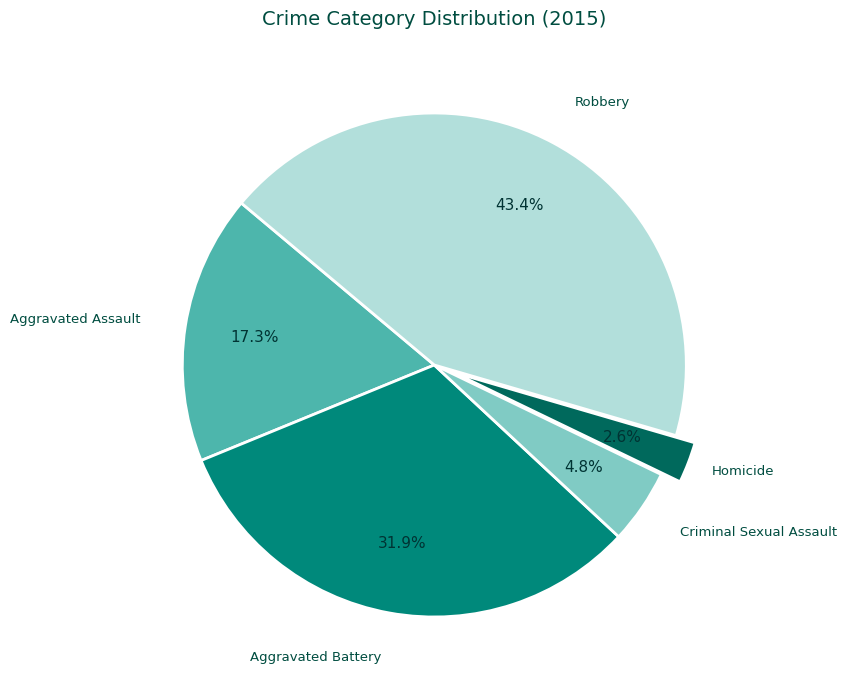

Is there a majority slice in this chart?

No